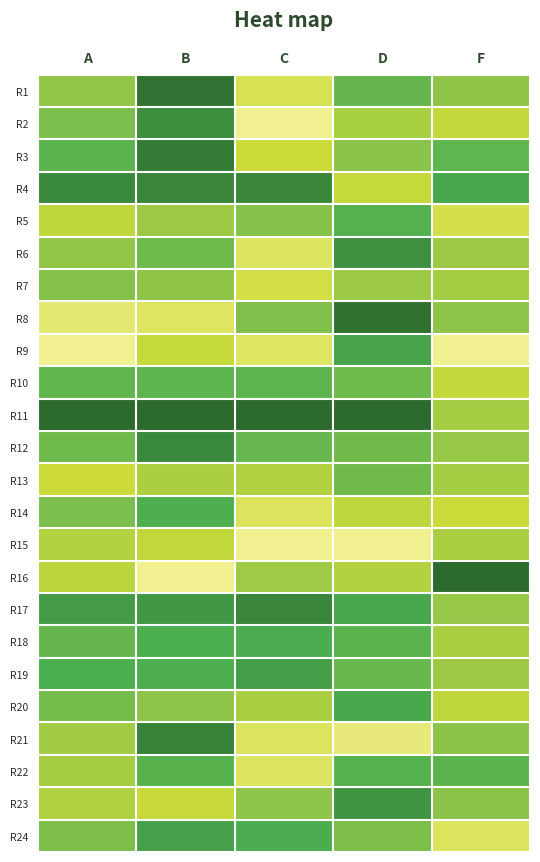

At how many categories does at least one series exceed 0?

5